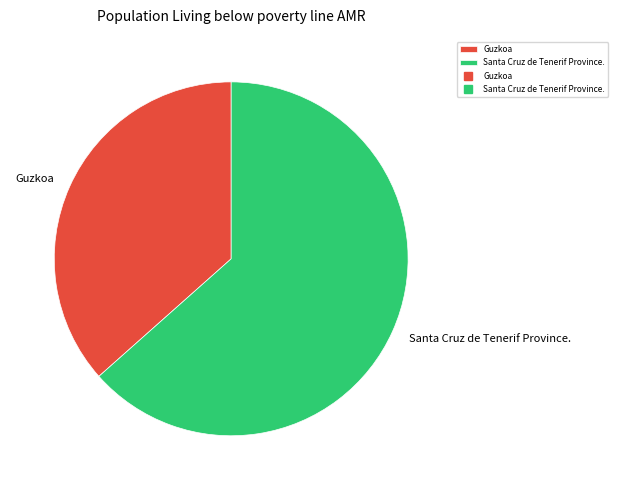

Do Guzkoa and Santa Cruz de Tenerif Province. together represent more than half of the pie?

Yes